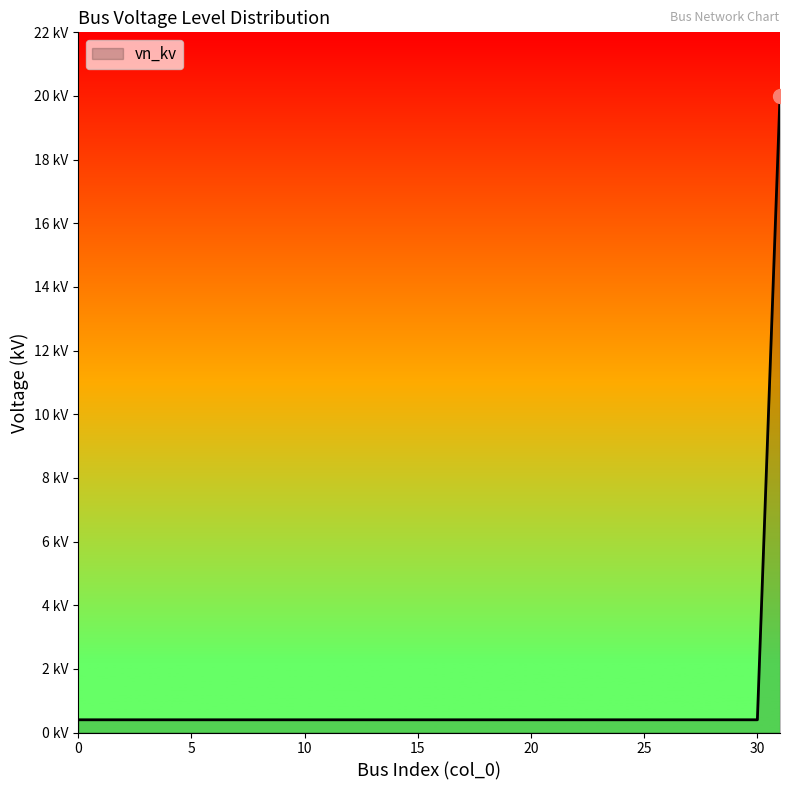

Is this an area chart (filled region under the line)?

Yes